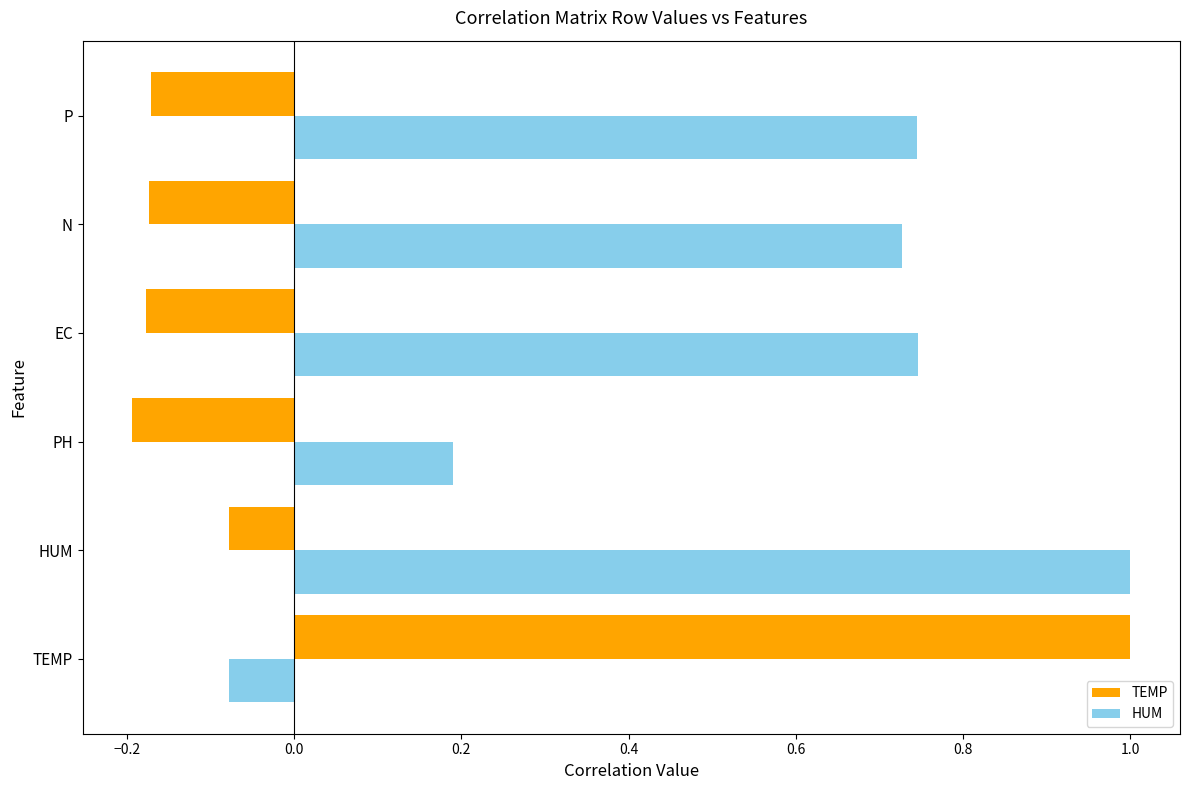

At which label is TEMP closest to 0?

HUM